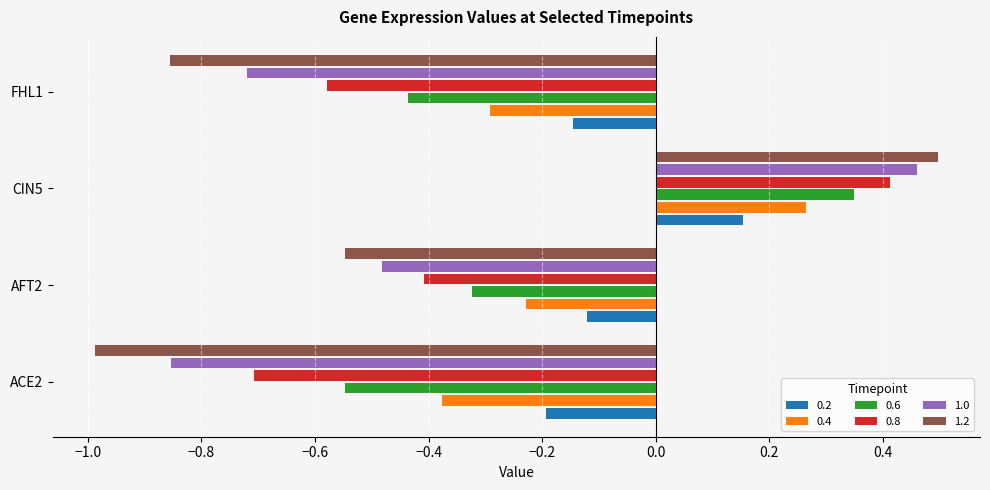

What is the sum of all 1.2 values?

-1.9